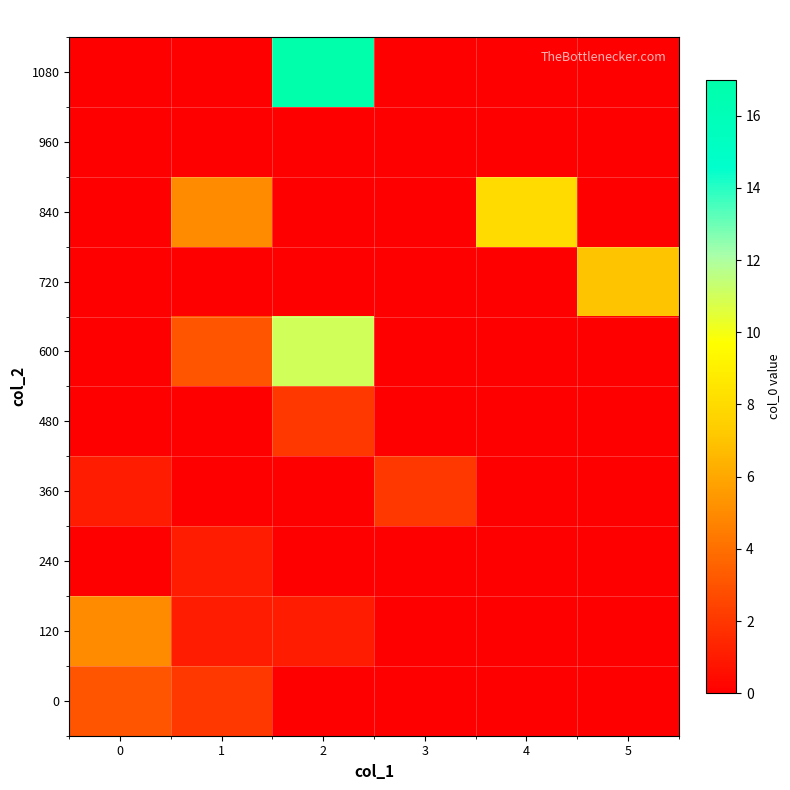

Reading left to right, extract all data points from this chart.

1080: 0=0	1=0	2=17	3=0	4=0	5=0
960: 0=0	1=0	2=0	3=0	4=0	5=0
840: 0=0	1=5	2=0	3=0	4=8	5=0
720: 0=0	1=0	2=0	3=0	4=0	5=7
600: 0=0	1=3	2=11	3=0	4=0	5=0
480: 0=0	1=0	2=2	3=0	4=0	5=0
360: 0=1	1=0	2=0	3=2	4=0	5=0
240: 0=0	1=1	2=0	3=0	4=0	5=0
120: 0=5	1=1	2=1	3=0	4=0	5=0
0: 0=3	1=2	2=0	3=0	4=0	5=0